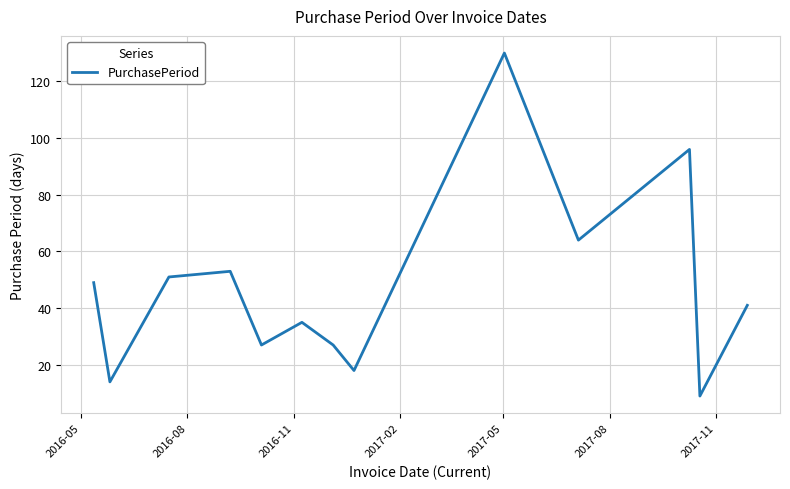

What is the difference between the maximum and minimum values?

121